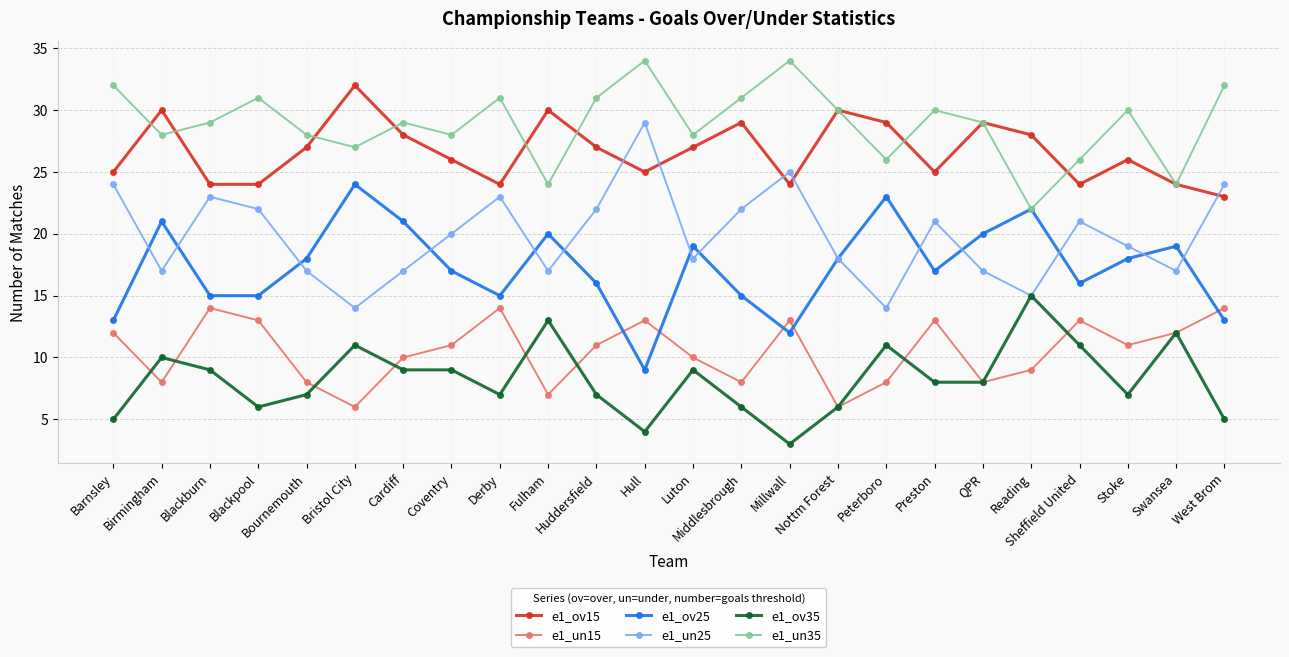

What is the highest value of the e1_un25 series?

29